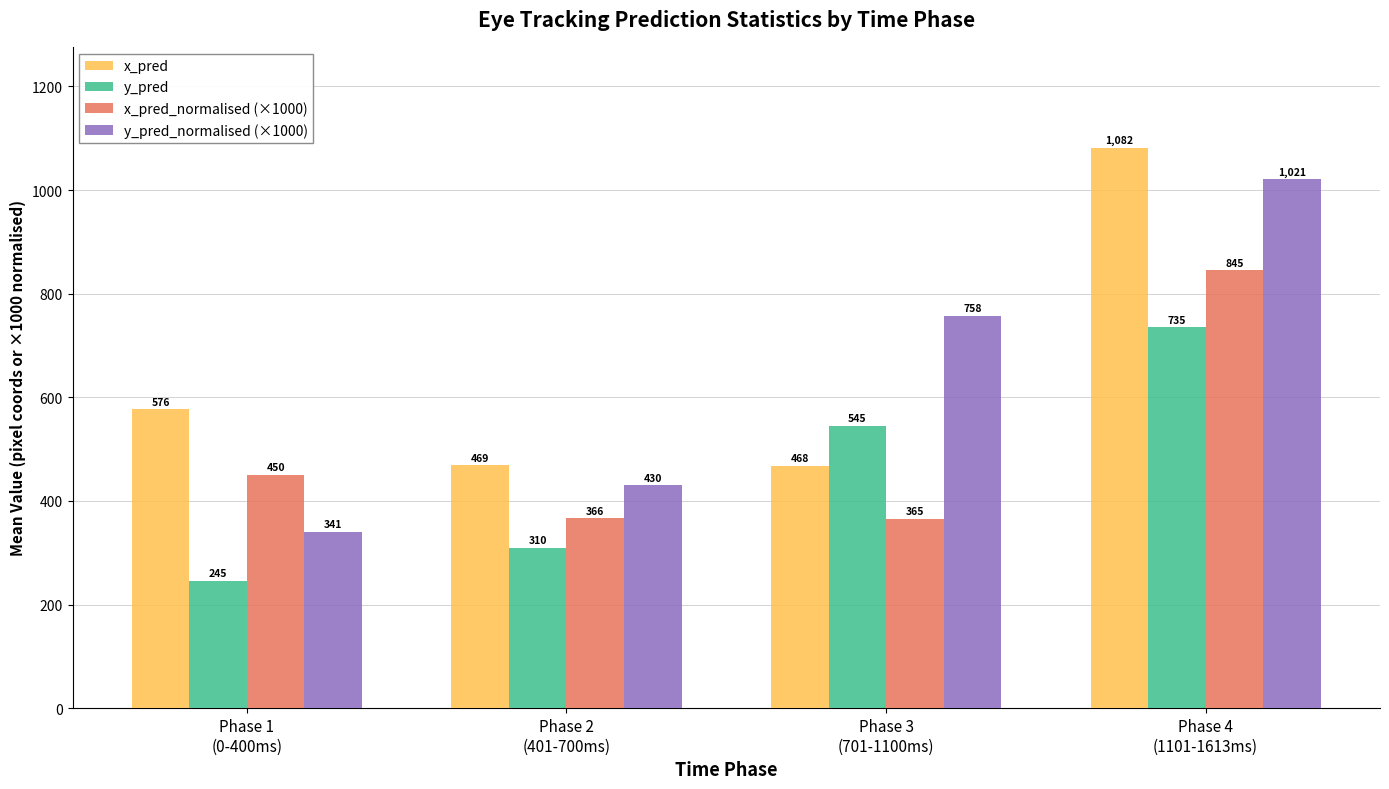

What is the value of the y_pred_normalised (×1000) bar at the 1st from the left?

340.6